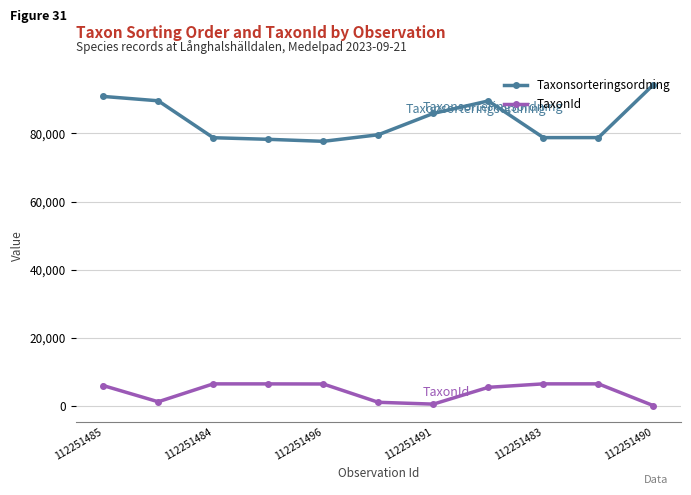

What are all the series names shown in the legend?

Taxonsorteringsordning, TaxonId